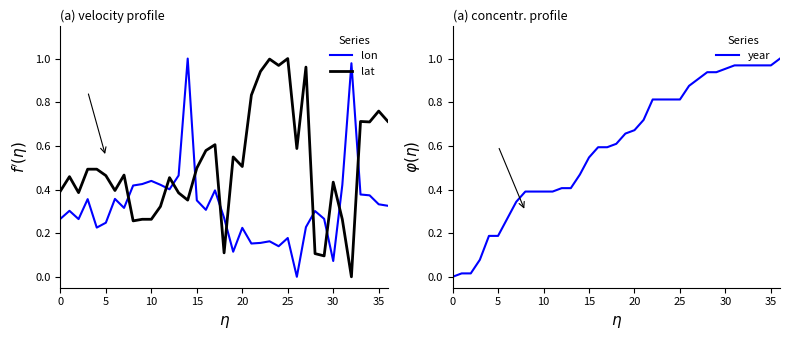

Rank the series at 13 from lowest to highest value.

lat, year, lon